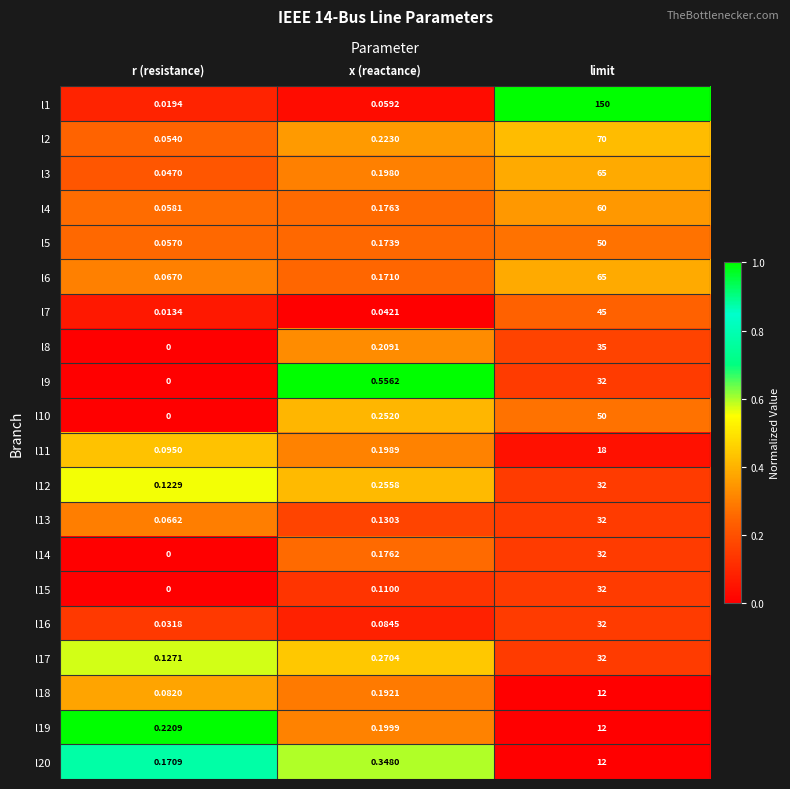

Which label corresponds to the smallest value in the chart?

r (resistance)